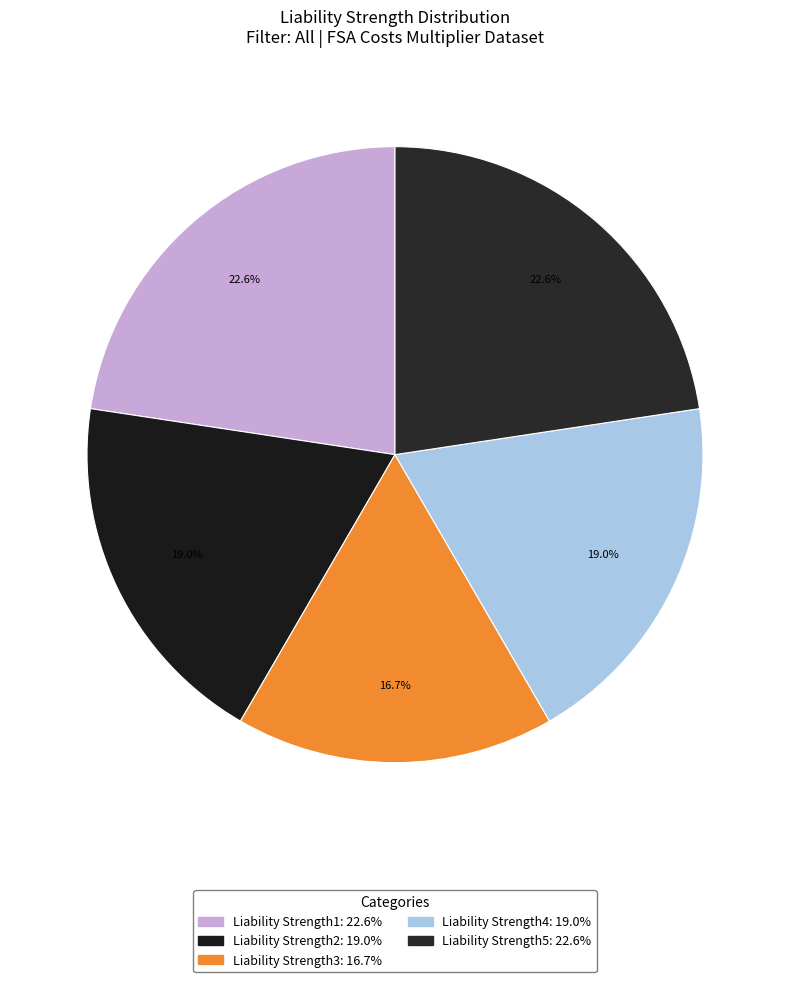

True or false: Liability Strength1 accounts for 23% of the total.

True